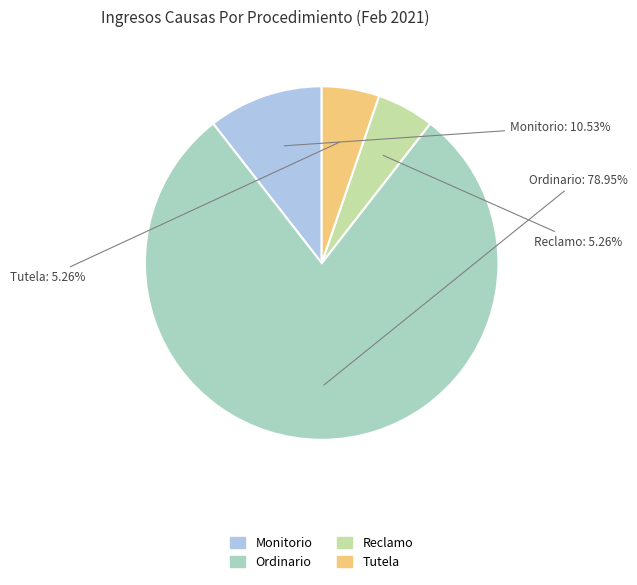

Count the number of slices in the pie.

4